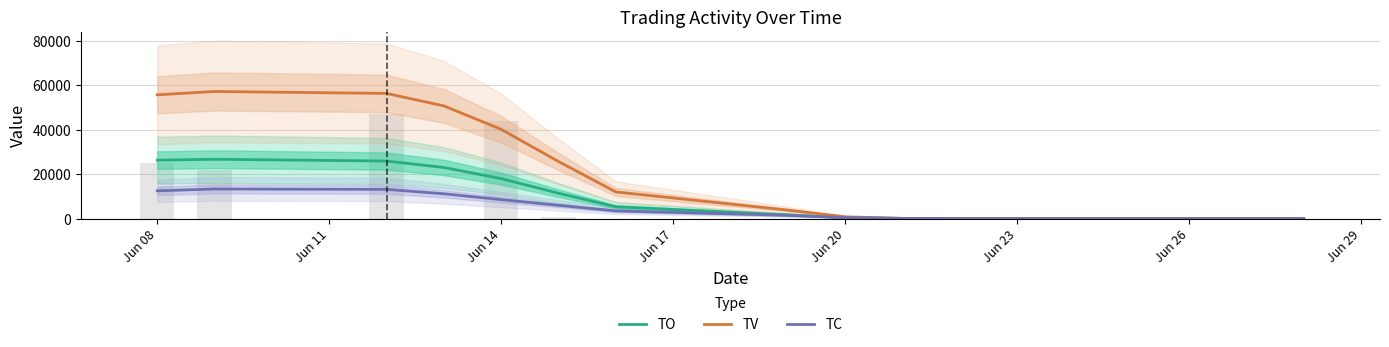

List the series in order of their peak value, highest first.

TV, TO, TC